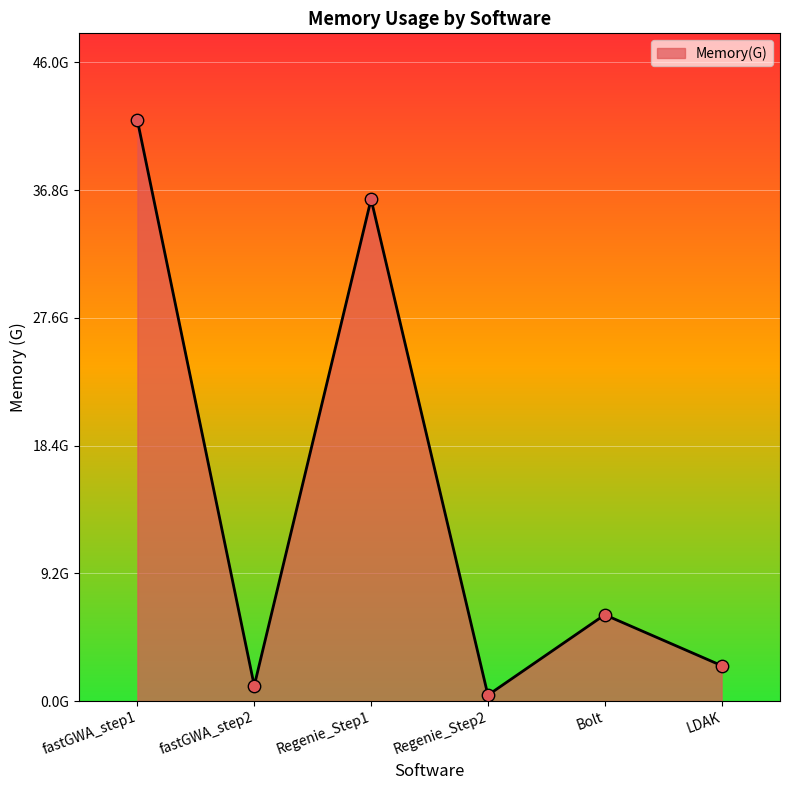

Is this an area chart (filled region under the line)?

Yes